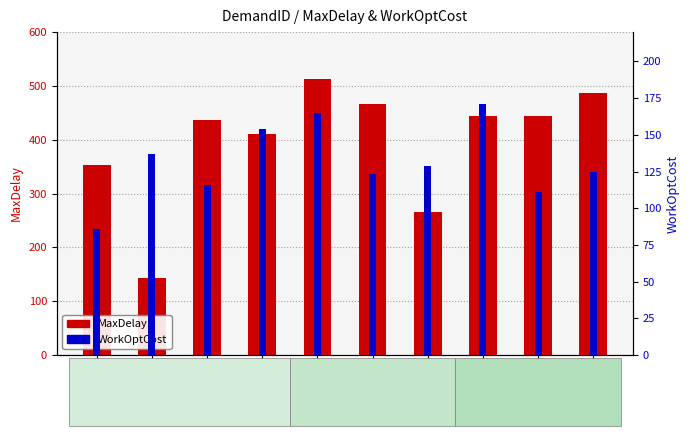

Reading left to right, extract all data points from this chart.

MaxDelay: 352.5	143.5	437.1	411.3	513.6	466.8	265.9	443.8	444.9	486.9
WorkOptCost: 86.0	137.0	116.0	154.0	165.0	123.0	129.0	171.0	111.0	125.0